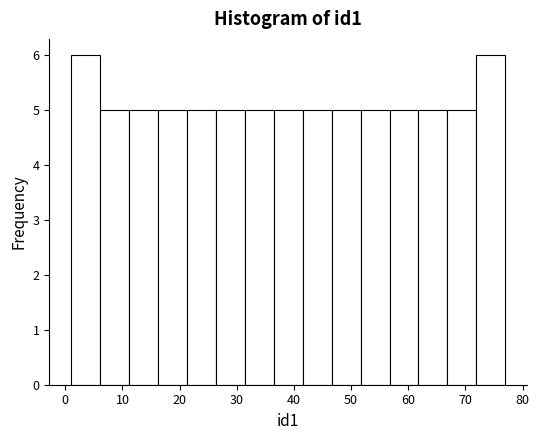

Reading left to right, list every bar in this chart as the range it spans on the x-axis followed by its height. Neither the bar edges nor the heights are printed on the chart, so give them approximately, as read against the axes.

1 to 6: 6
6 to 11: 5
11 to 16: 5
16 to 21: 5
21 to 26: 5
26 to 31: 5
31 to 36: 5
36 to 42: 5
42 to 47: 5
47 to 52: 5
52 to 57: 5
57 to 62: 5
62 to 67: 5
67 to 72: 5
72 to 77: 6